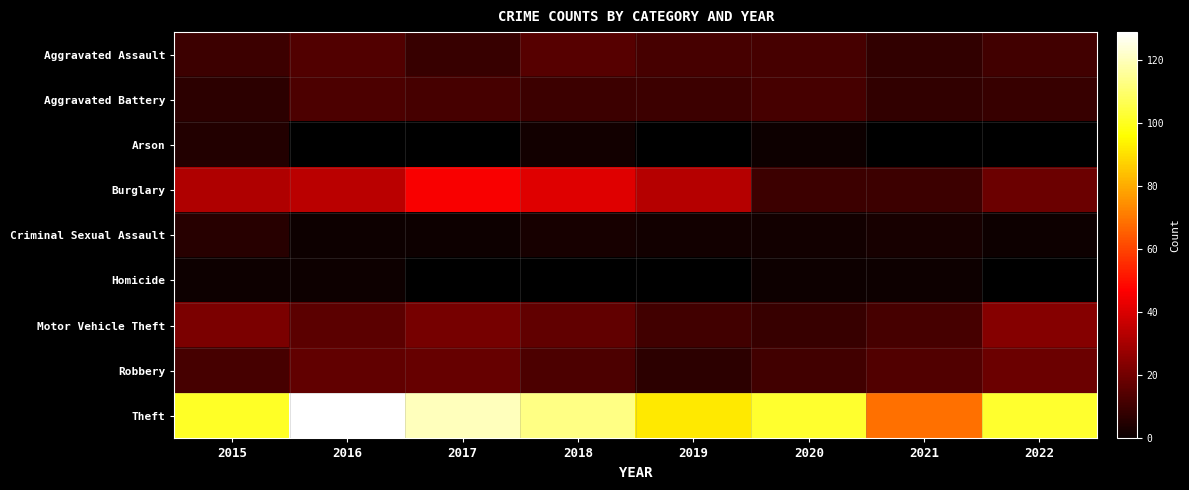

The value of Aggravated Battery at 2015 is 10.7. True or false?

False